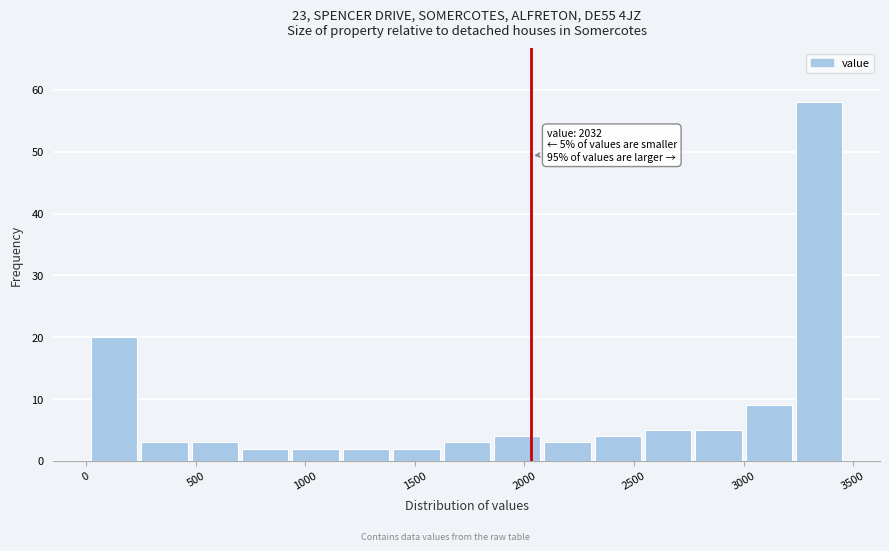

Which range on the x-axis has the tallest bar?

3250 to 3450